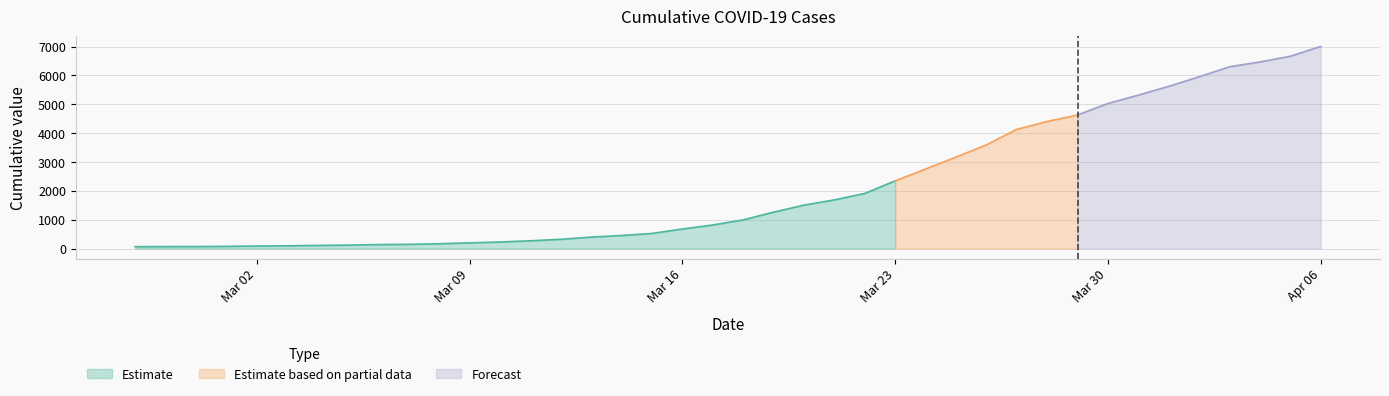

What is the difference between the maximum and minimum values?

6940